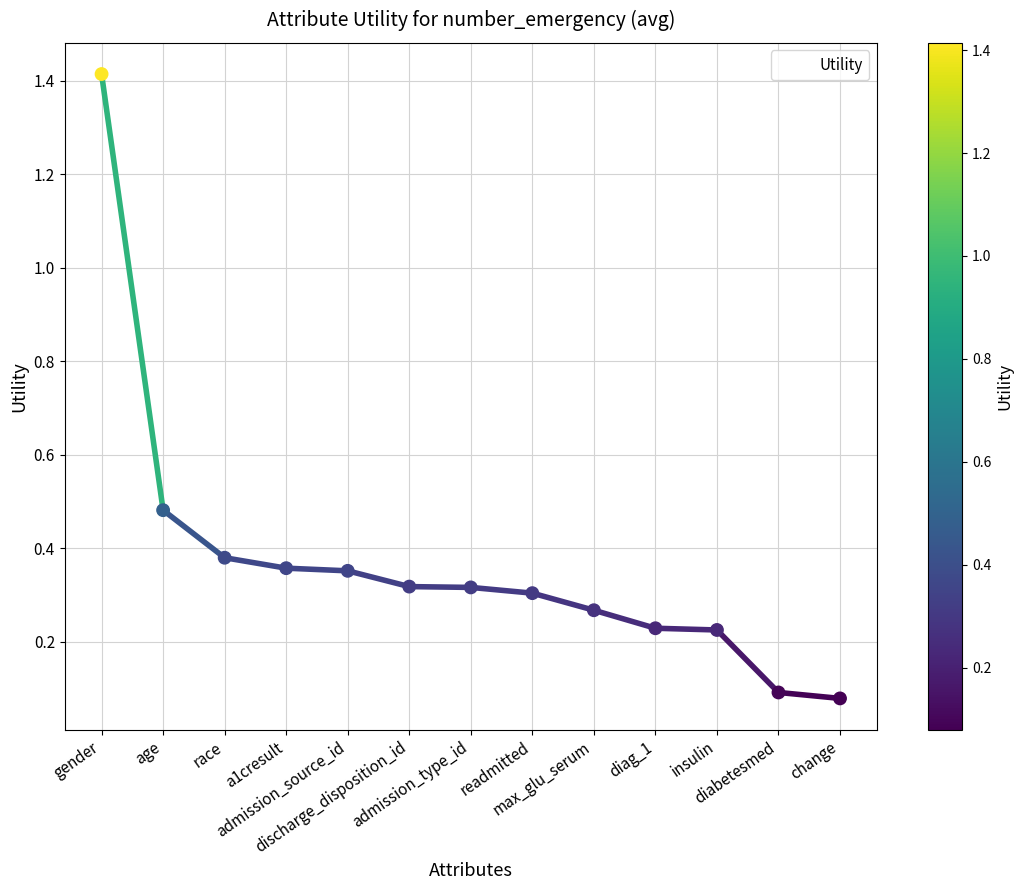

What is the change in value from age to a1cresult?

-0.1